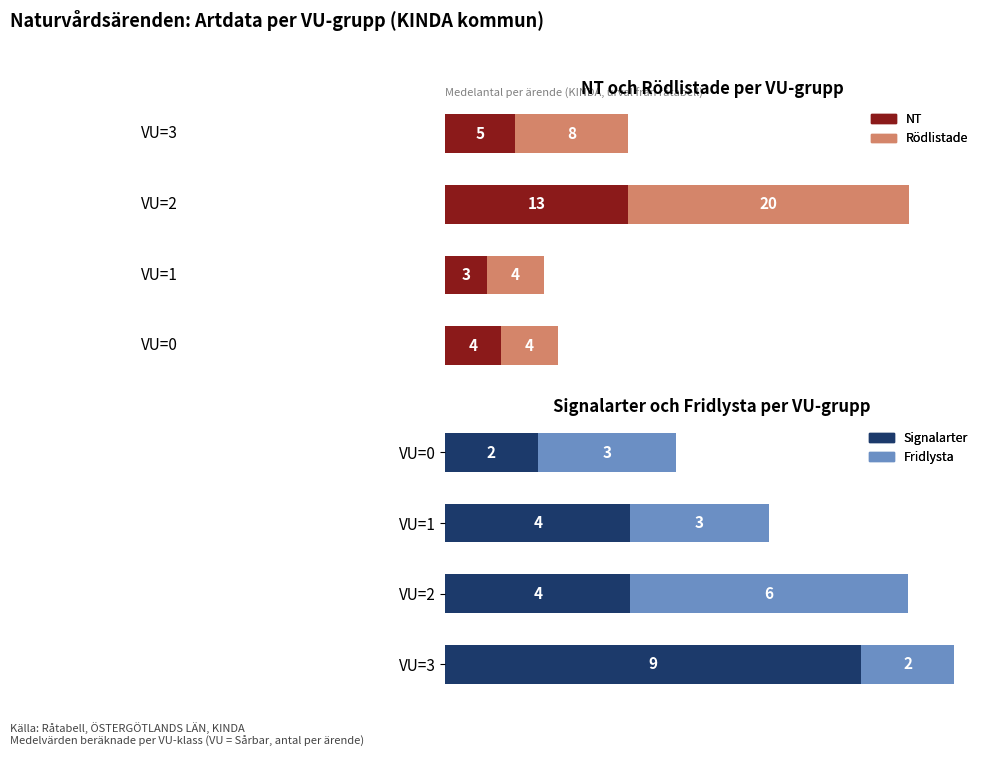

Which has a higher value, VU=3 or VU=0?

VU=3